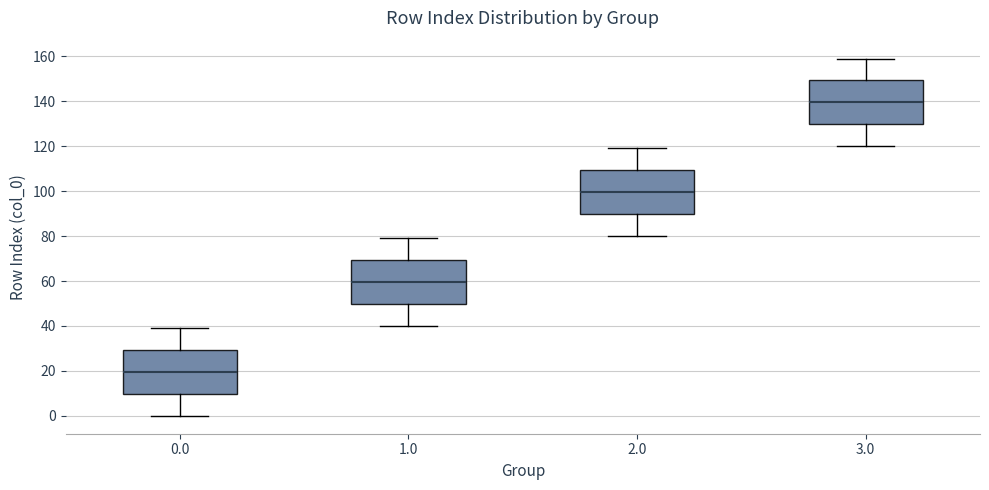

Which box's median line is the highest?

3.0